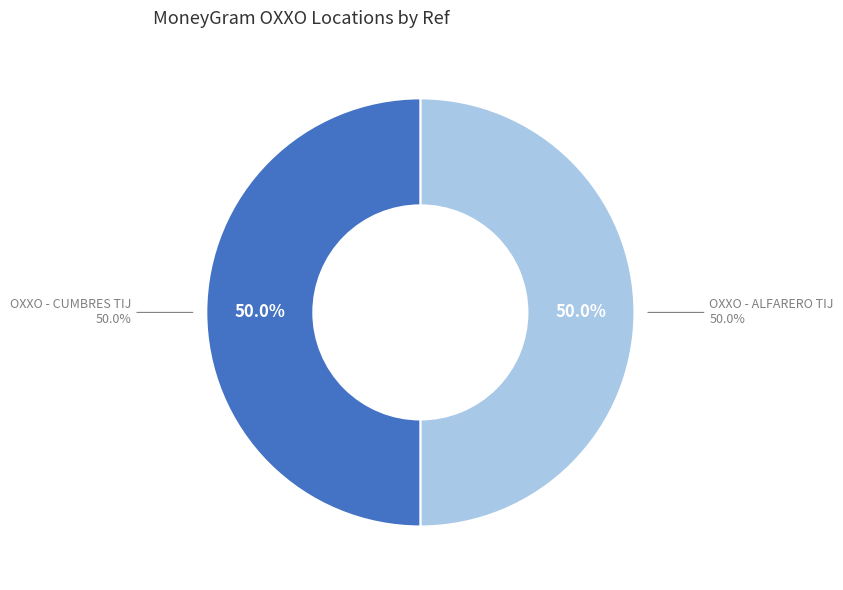

Between OXXO - CUMBRES TIJ and OXXO - ALFARERO TIJ, which is larger?

OXXO - ALFARERO TIJ